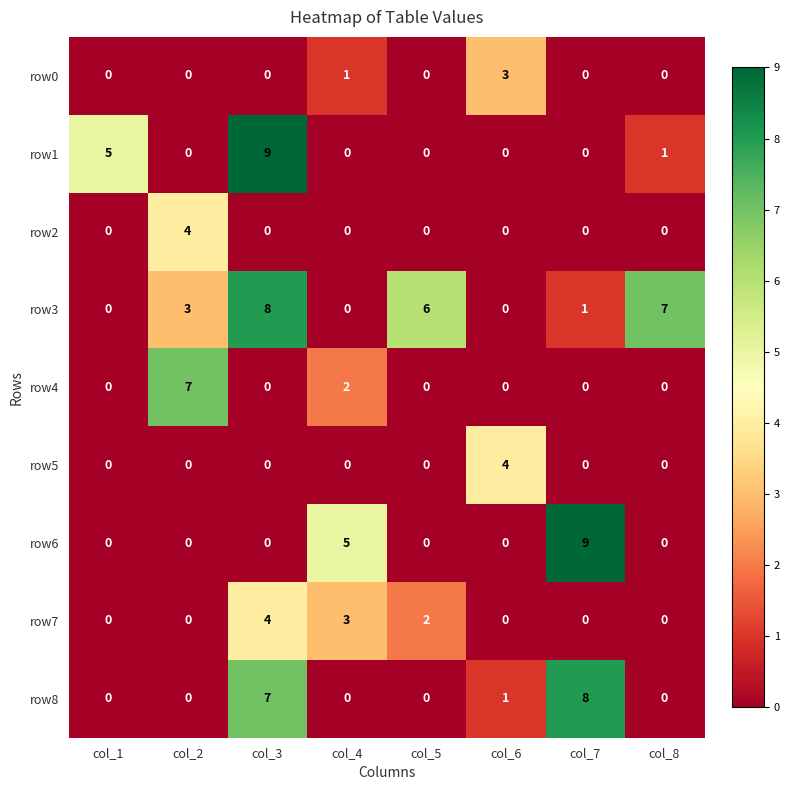

Count the row3 values in the range 0 to 7.

7